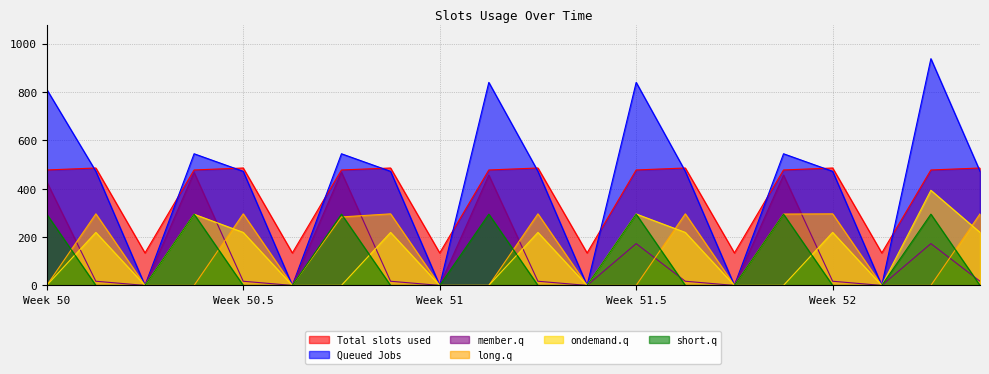

What is the label of the 8th point from the left?

2.1